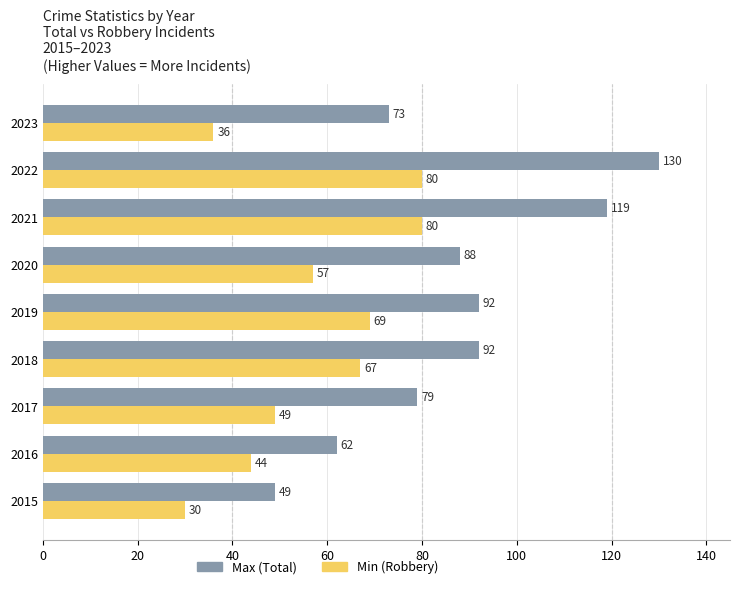

What is the spread (max minus min) of values at 2016?

18